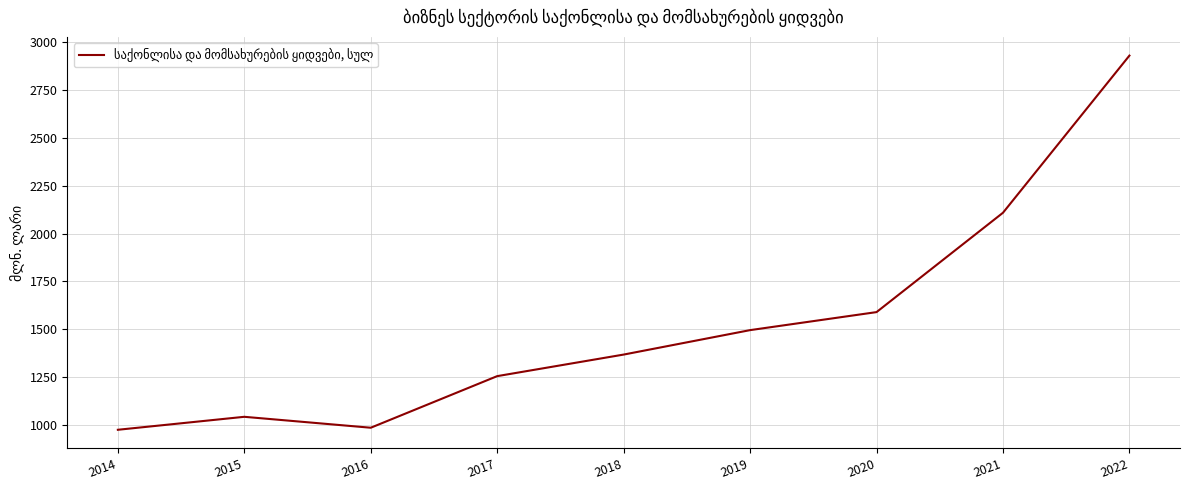

What is the difference between the maximum and minimum values?

1956.0